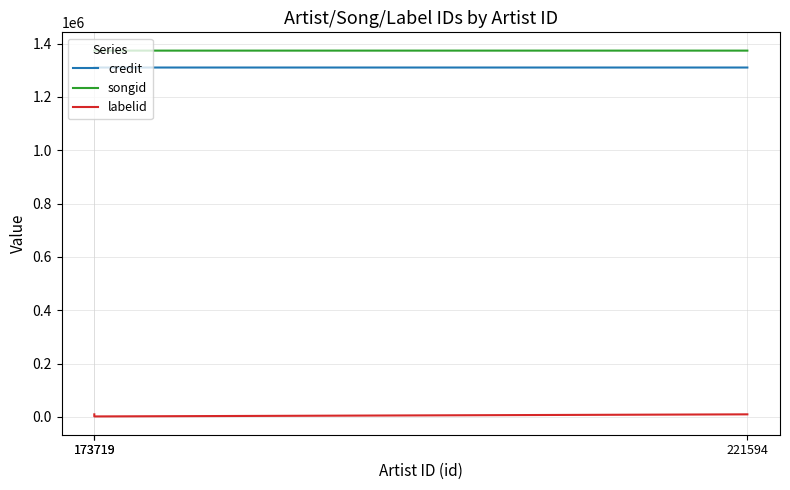

Count the number of categories in the chart.

3